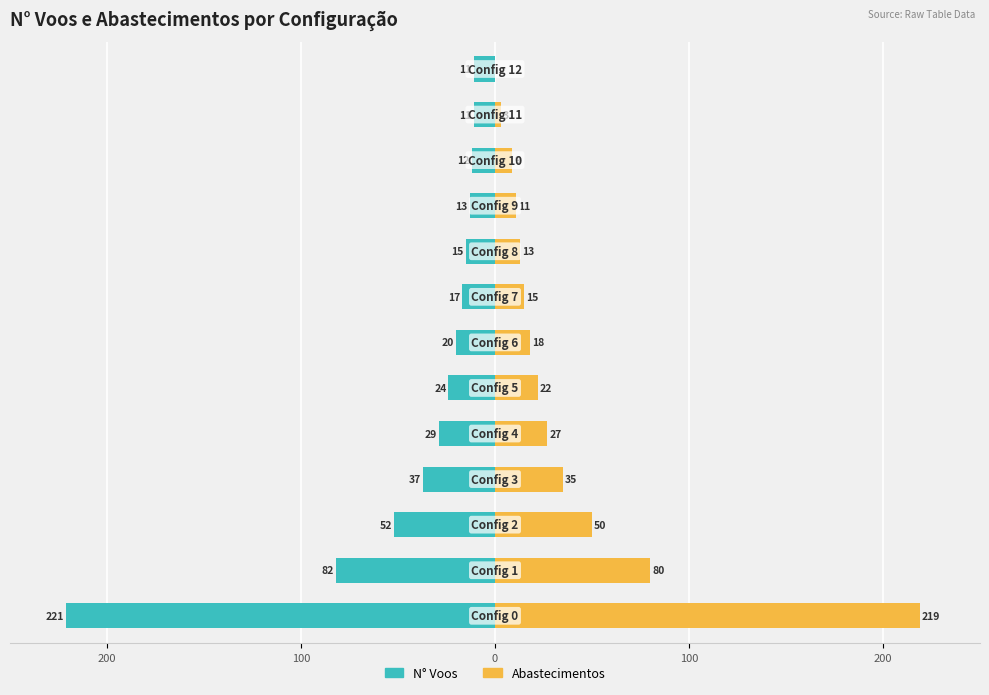

Is the value of N° Voos at 100 greater than the value of Abastecimentos at 200?

No